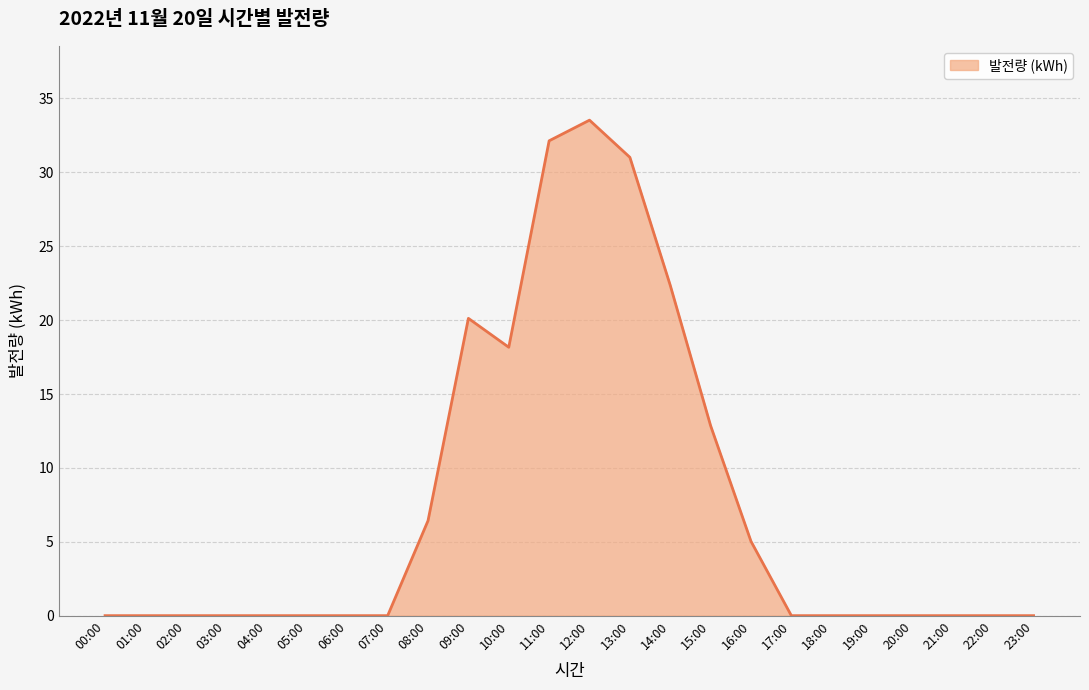

The chart shows a value of -18.2 at 22:00. True or false?

False